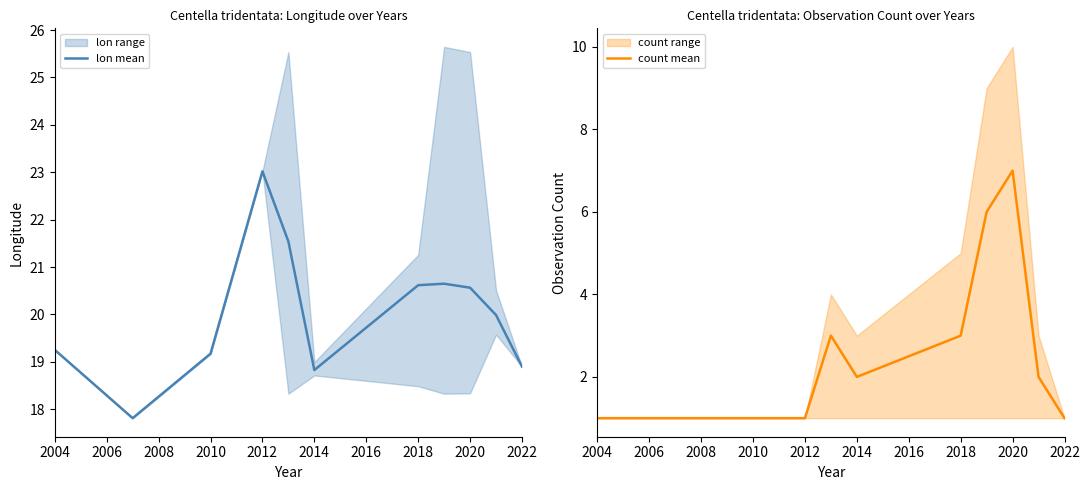

Reading left to right, list all the values displayed in this chart.

lon mean: 19.3	17.8	19.2	23.0	21.5	18.8	20.6	20.6	20.6	20.0	18.9
count mean: 1.0	1.0	1.0	1.0	3.0	2.0	3.0	6.0	7.0	2.0	1.0